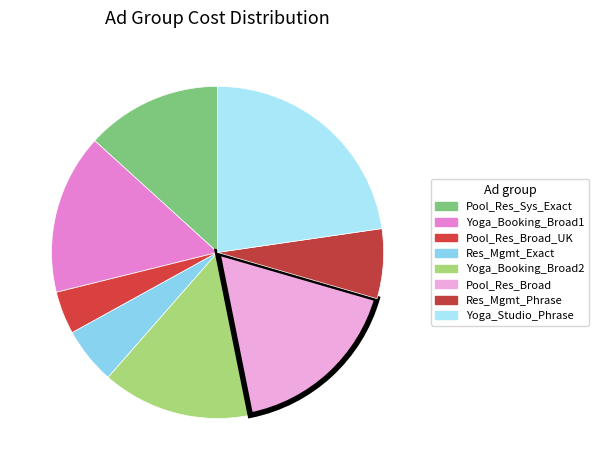

How many segments does this pie chart have?

8